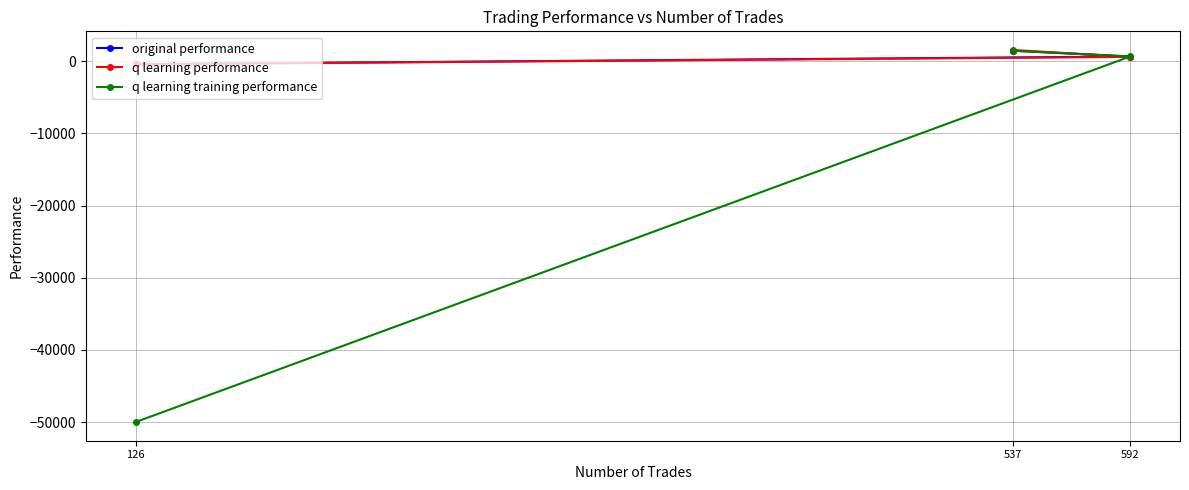

What is the greatest value displayed?

1558.8